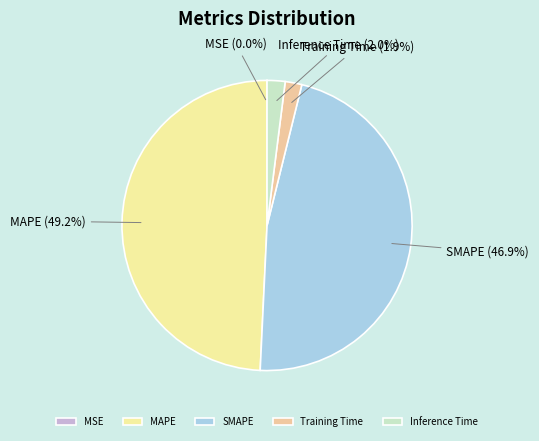

Which category has the biggest portion of the pie?

MAPE